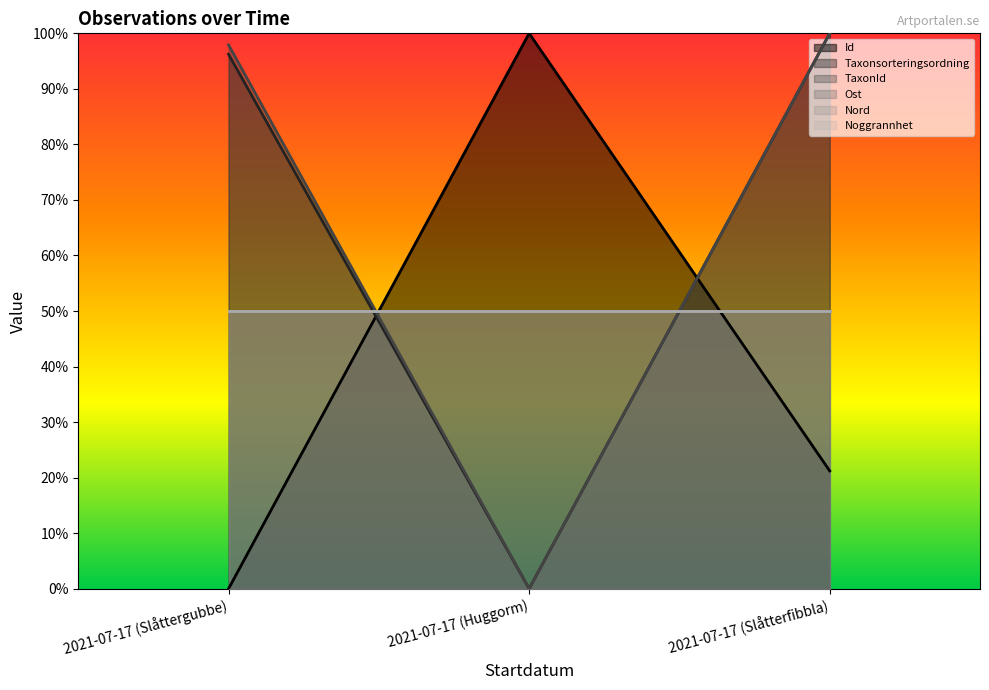

At which category is the sum across all series the highest?

2021-07-17 (Slåtterfibbla)